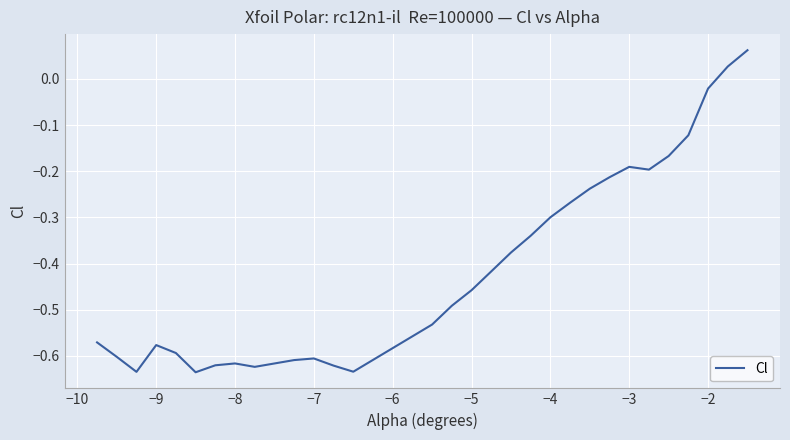

How many categories are shown in the chart?

30